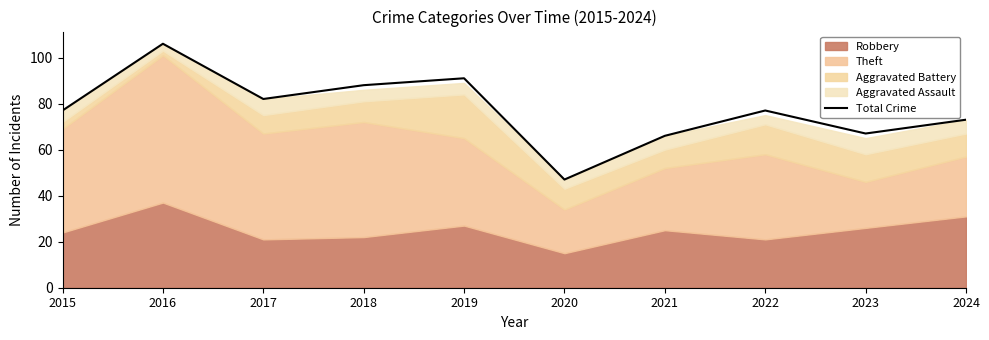

What is the difference between the maximum and minimum values?

59